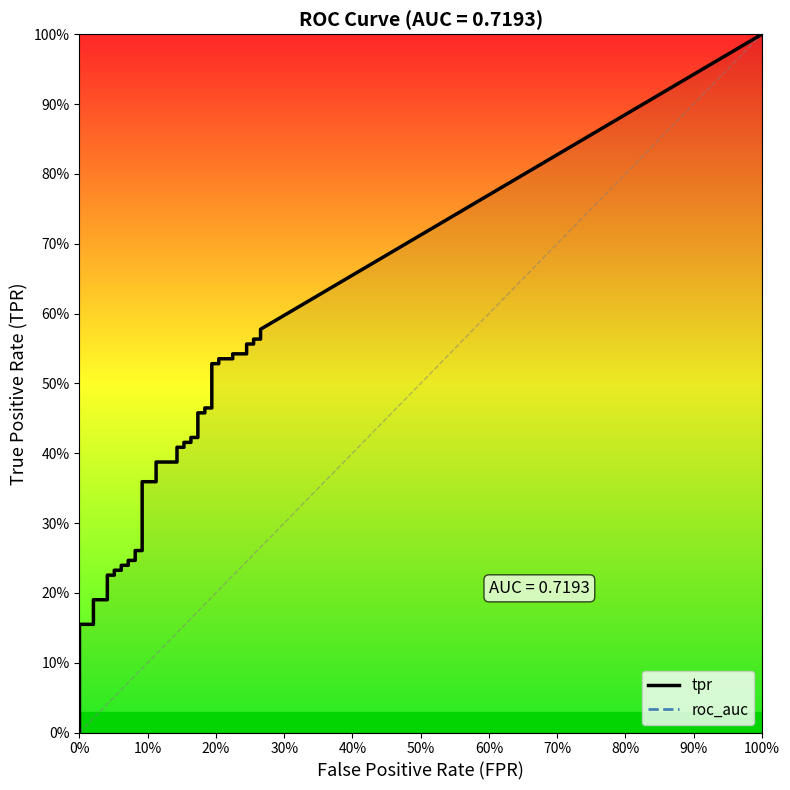

True or false: tpr and fpr cross at least once.

False